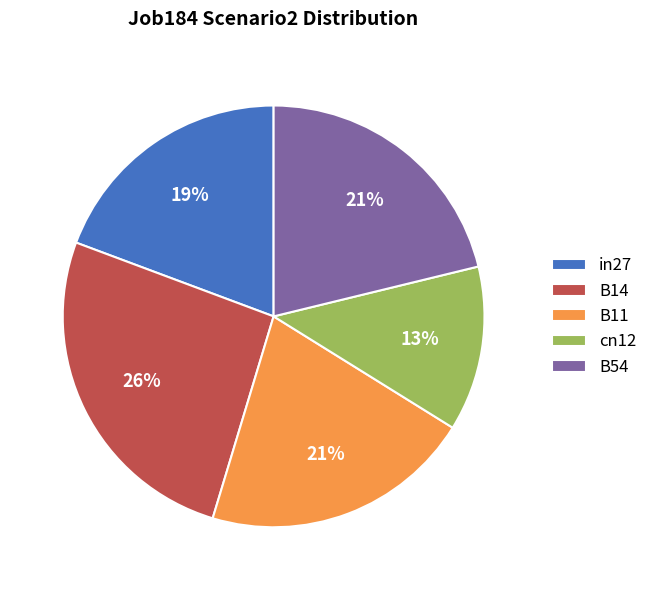

Is it true that B11 is 33% of the pie?

False